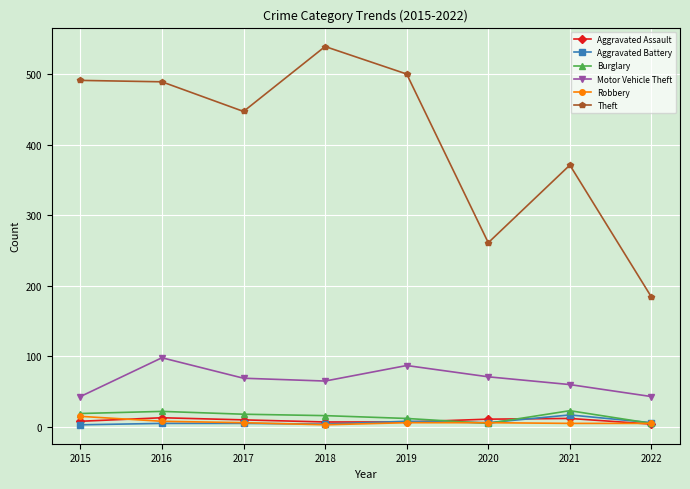

At how many categories does at least one series exceed 161?

8